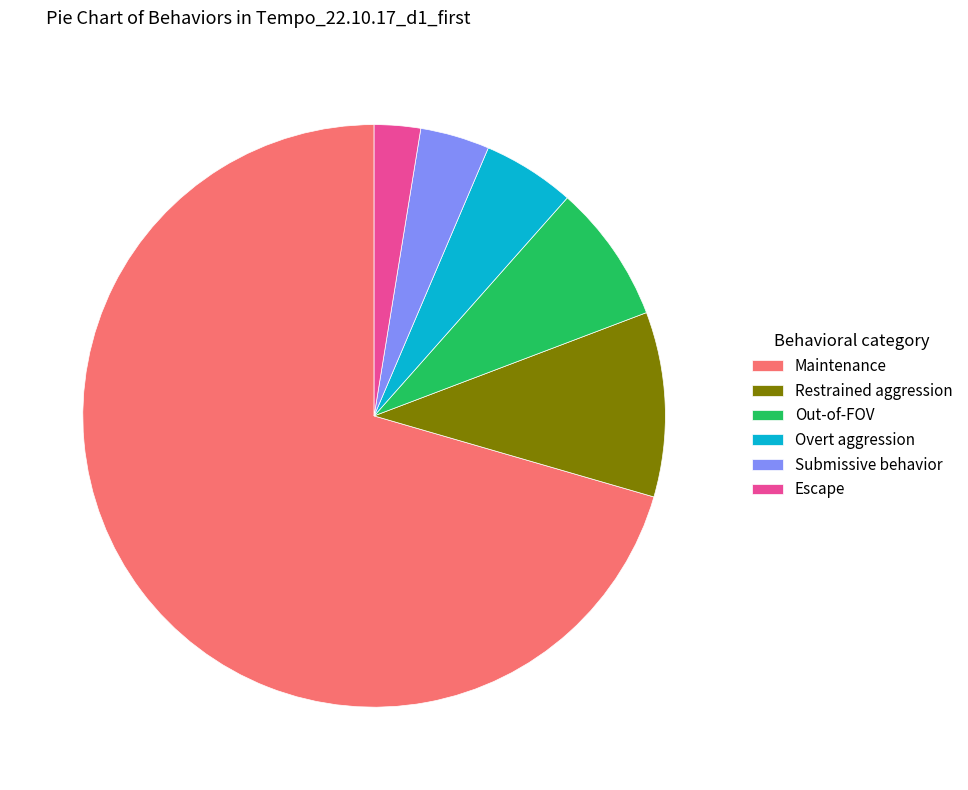

Is the sum of Restrained aggression and Submissive behavior greater than half?

No